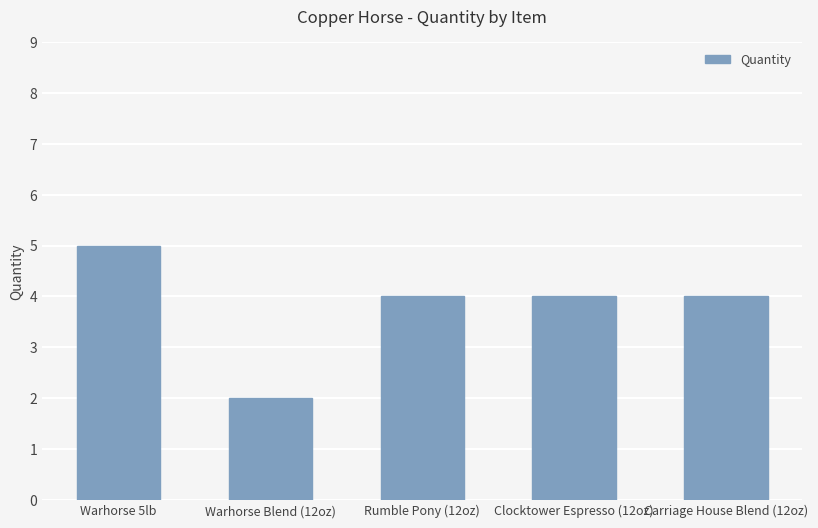

What position from the right is Rumble Pony (12oz)?

3